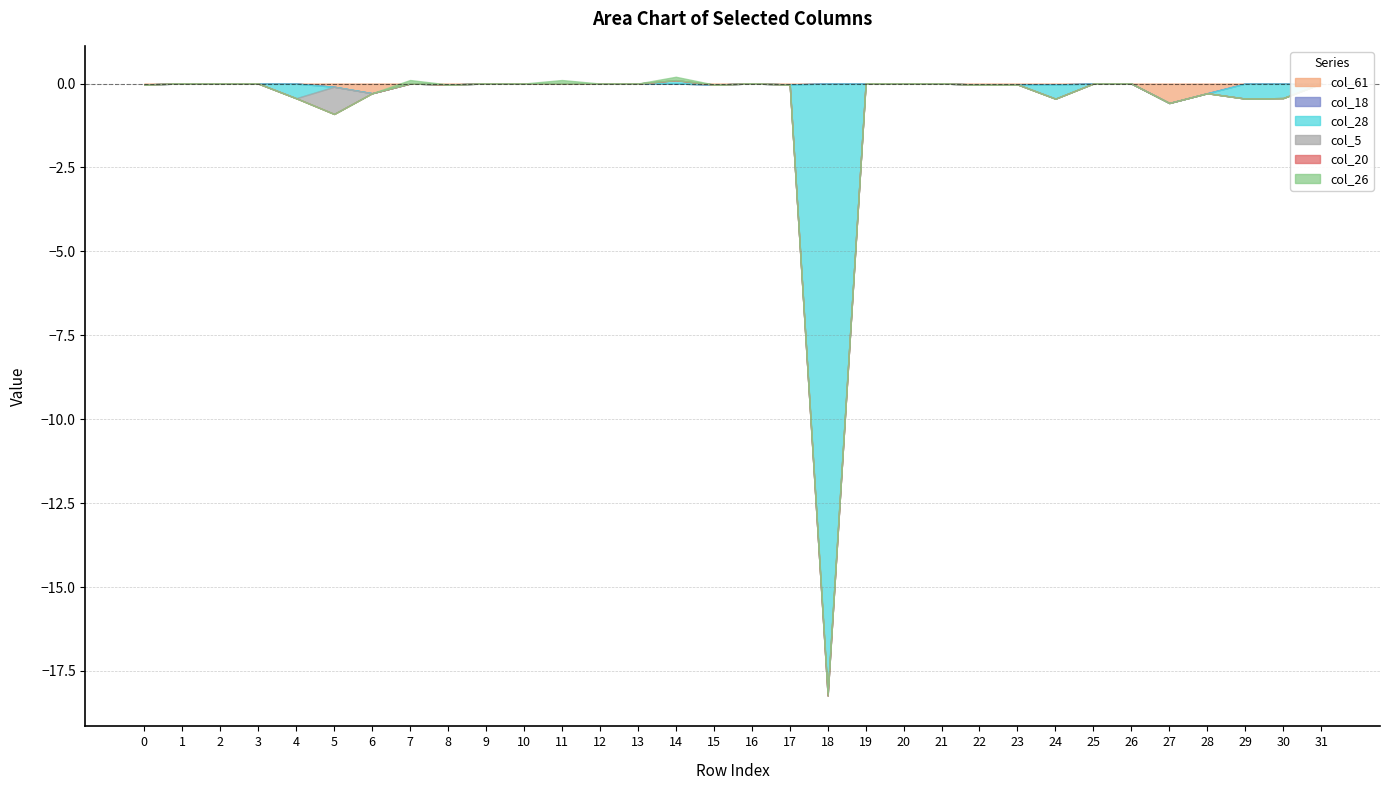

Is it true that col_5 equals 0.4 at 24?

False